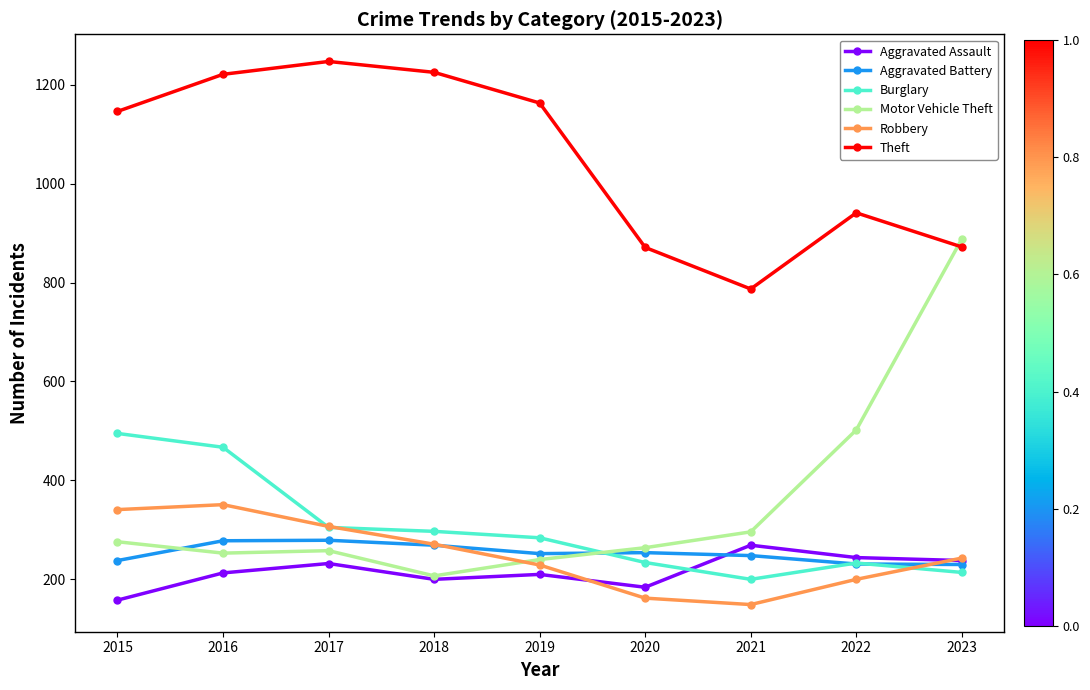

After their last crossing, which series has the higher values: Burglary or Motor Vehicle Theft?

Motor Vehicle Theft